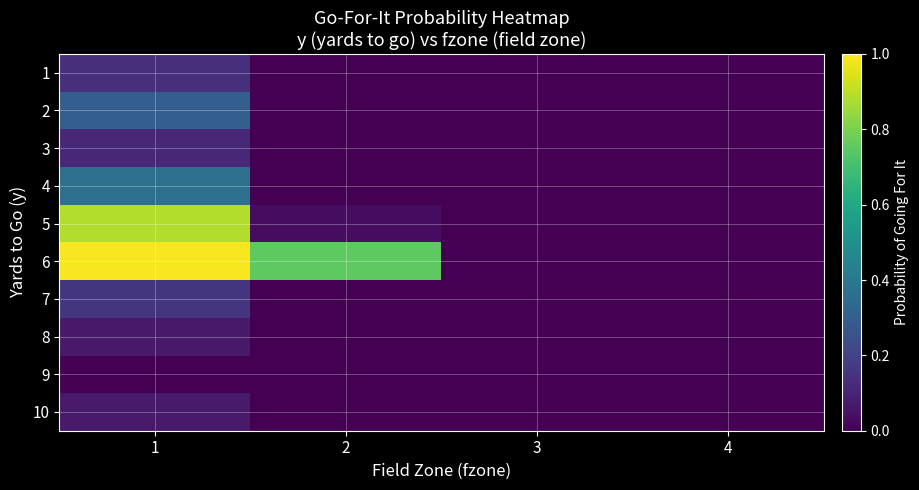

Rank the series by their maximum value, from highest to lowest.

6, 5, 4, 2, 7, 1, 3, 10, 8, 9